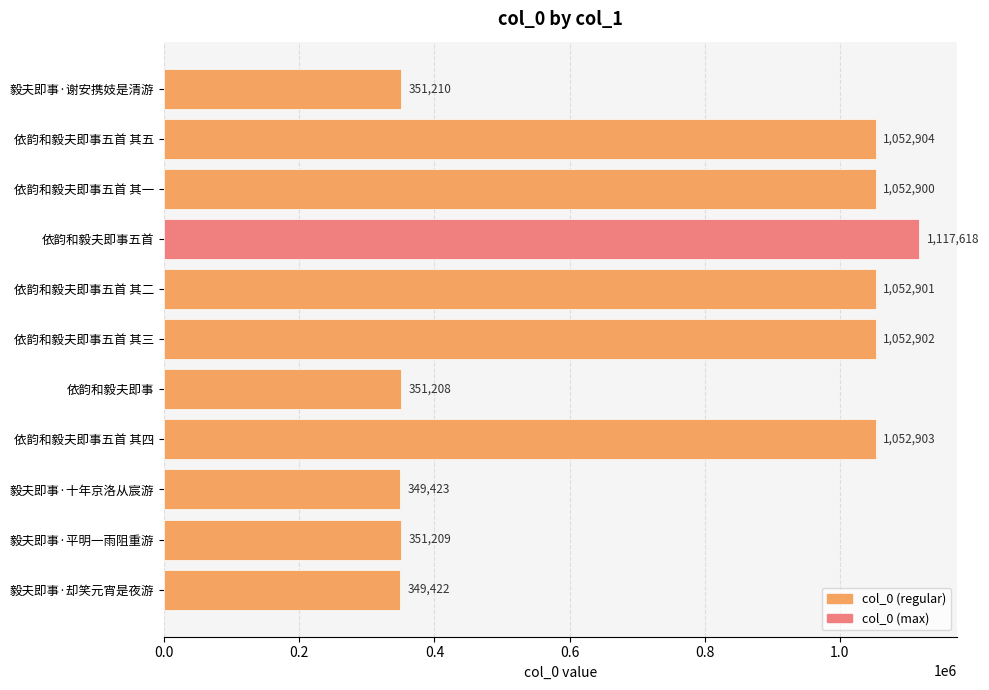

What is the sum of all values?

8134600